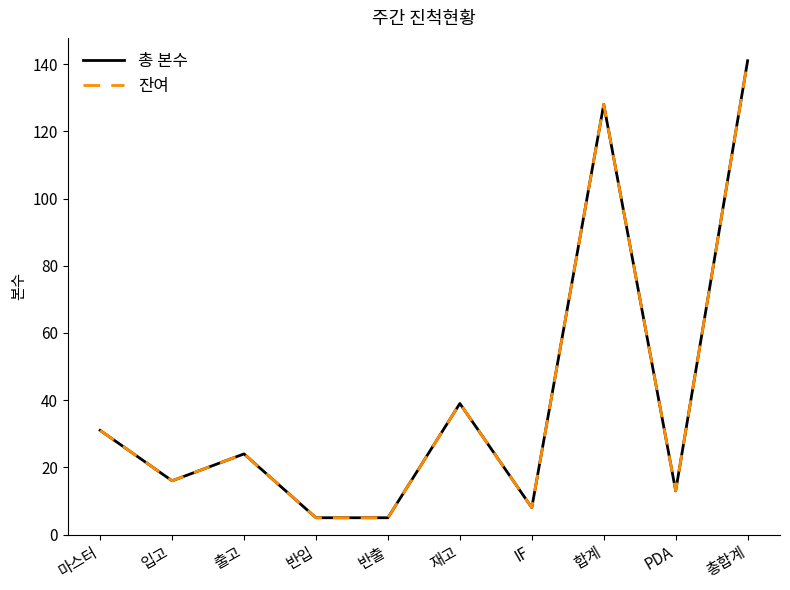

How many lines are shown in the chart?

2